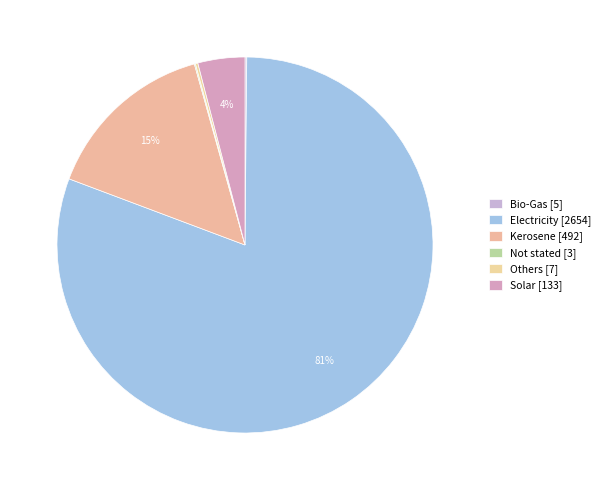

Rank the categories by value from highest to lowest.

Electricity, Kerosene, Solar, Others, Bio-Gas, Not stated